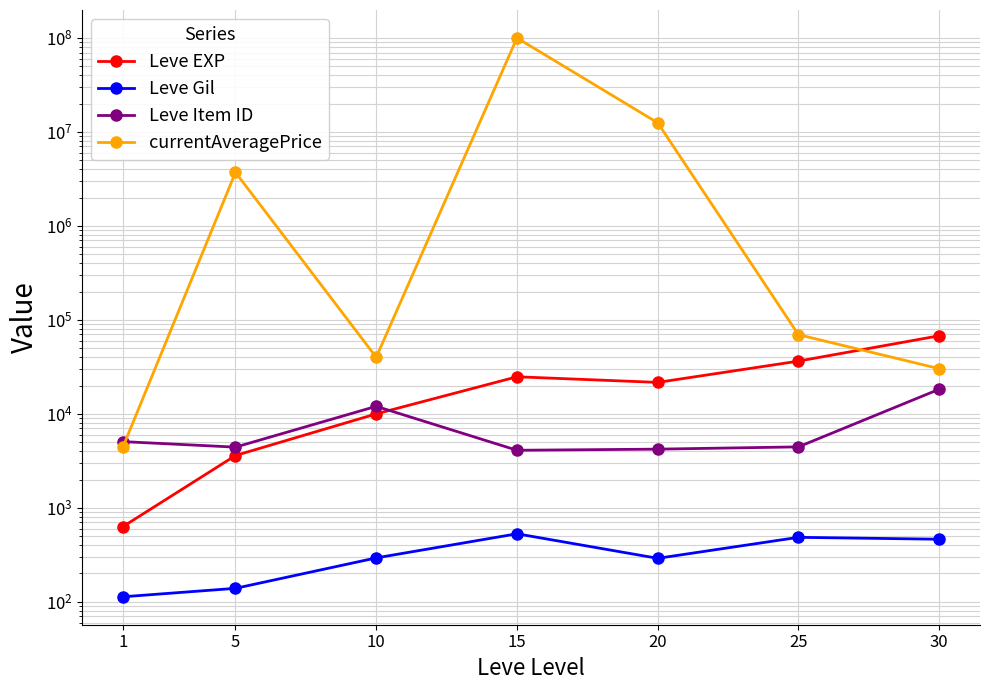

How many lines are shown in the chart?

4